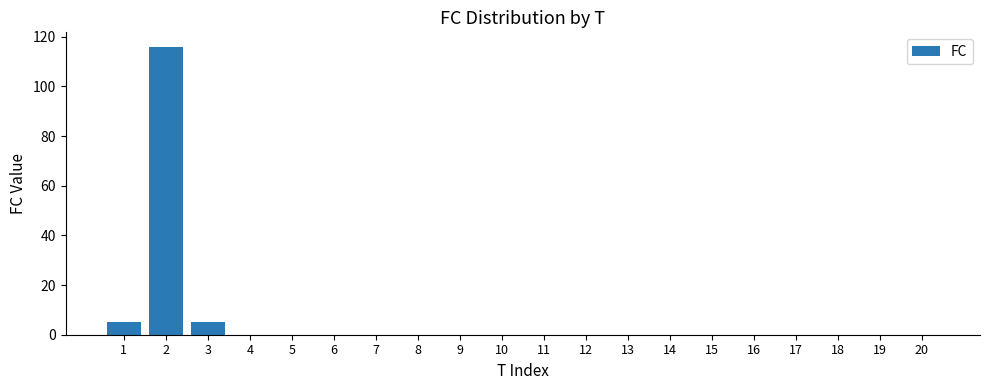

Reading left to right, transcribe all the data shown in this chart.

1=5	2=116	3=5	4=0	5=0	6=0	7=0	8=0	9=0	10=0	11=0	12=0	13=0	14=0	15=0	16=0	17=0	18=0	19=0	20=0